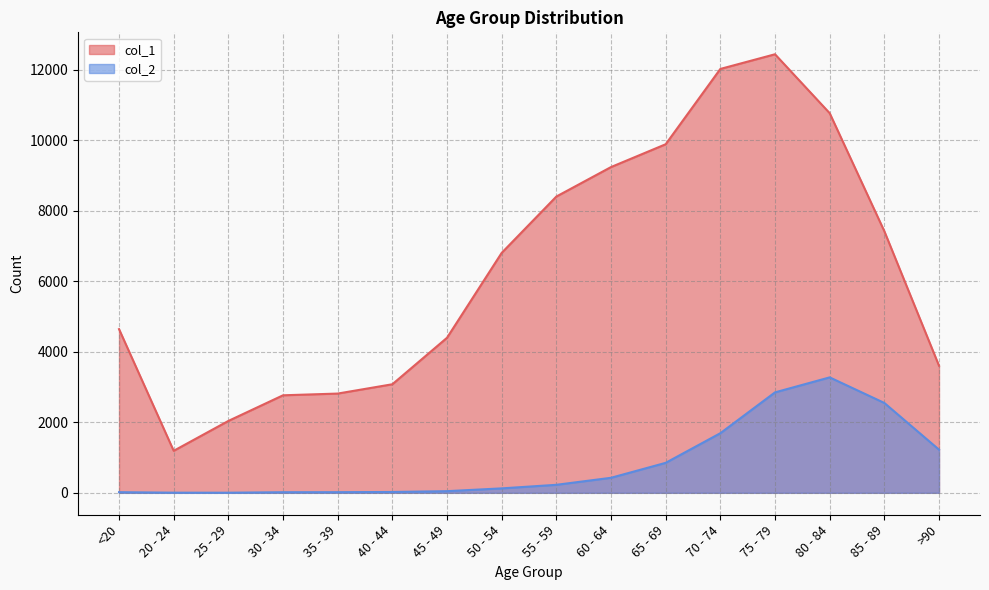

Count the number of data series in this chart.

2